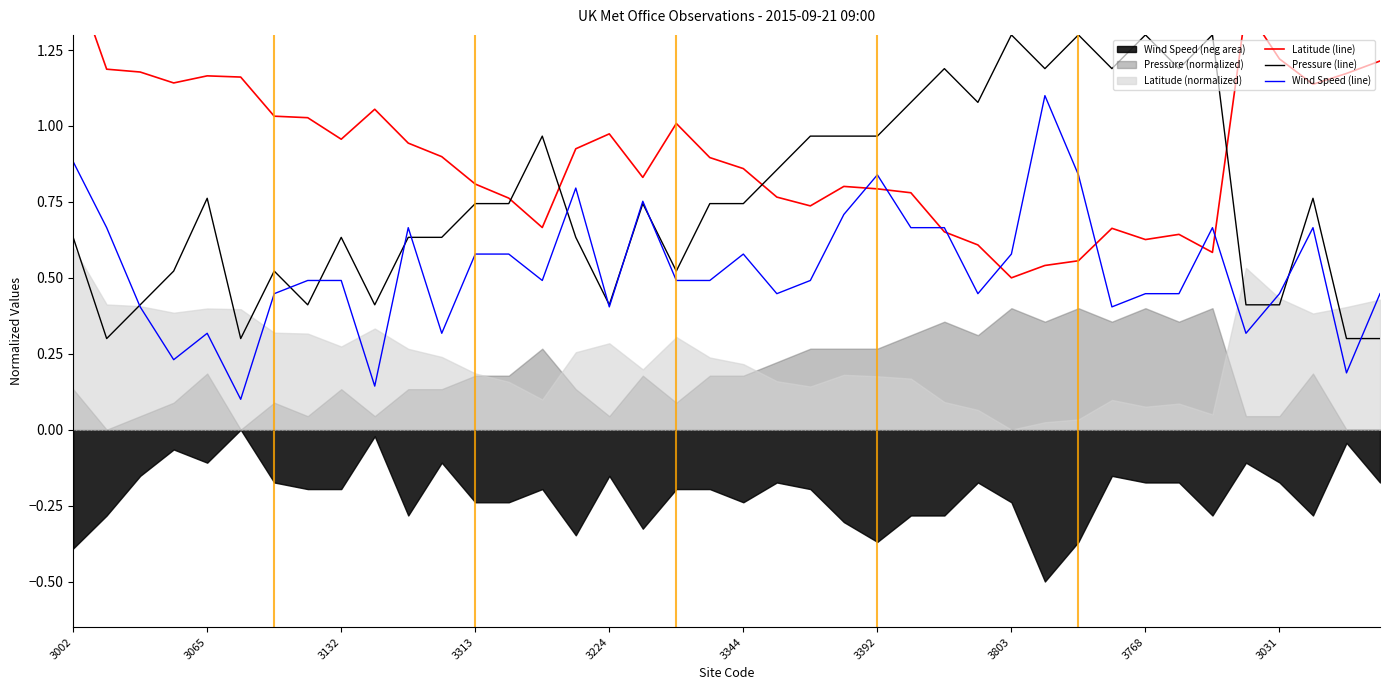

Reading right to left, extract all data points from this chart.

Latitude (line): 1.2	1.2	1.1	1.2	1.4	0.6	0.6	0.6	0.7	0.6	0.5	0.5	0.6	0.7	0.8	0.8	0.8	0.7	0.8	0.9	0.9	1.0	0.8	1.0	0.9	0.7	0.8	0.8	0.9	0.9	1.1	1.0	1.0	1.0	1.2	1.2	1.1	1.2	1.2	1.5
Pressure (line): 0.3	0.3	0.8	0.4	0.4	1.3	1.2	1.3	1.2	1.3	1.2	1.3	1.1	1.2	1.1	1.0	1.0	1.0	0.9	0.7	0.7	0.5	0.7	0.4	0.6	1.0	0.7	0.7	0.6	0.6	0.4	0.6	0.4	0.5	0.3	0.8	0.5	0.4	0.3	0.6
Wind Speed (line): 0.4	0.2	0.7	0.4	0.3	0.7	0.4	0.4	0.4	0.8	1.1	0.6	0.4	0.7	0.7	0.8	0.7	0.5	0.4	0.6	0.5	0.5	0.8	0.4	0.8	0.5	0.6	0.6	0.3	0.7	0.1	0.5	0.5	0.4	0.1	0.3	0.2	0.4	0.7	0.9